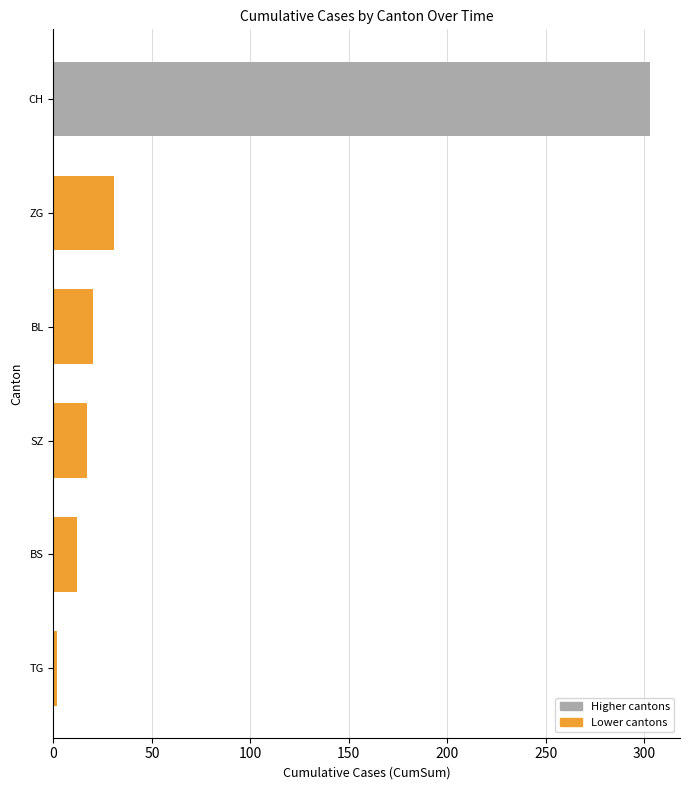

Between BS and CH, which is larger?

CH